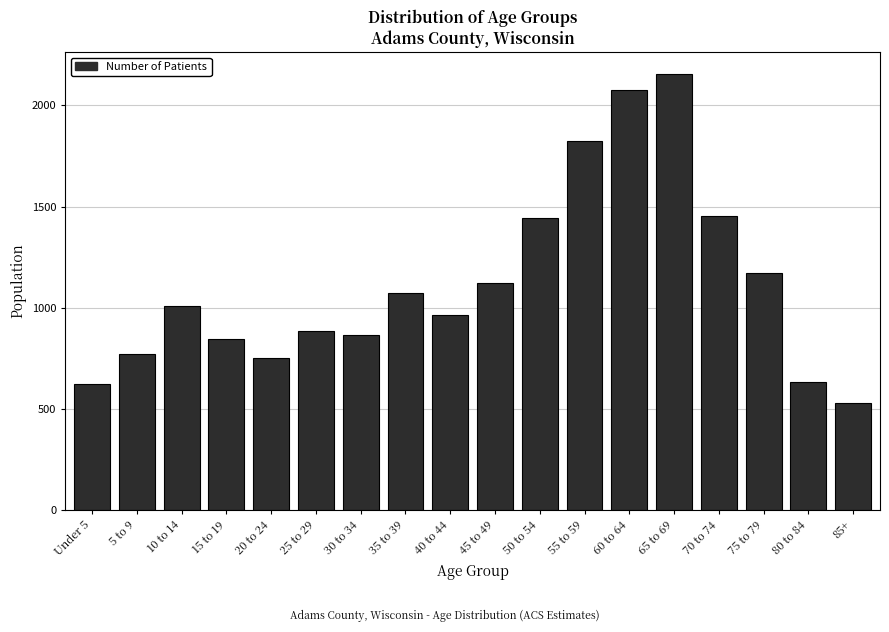

Which category has the lowest value across all series?

85+